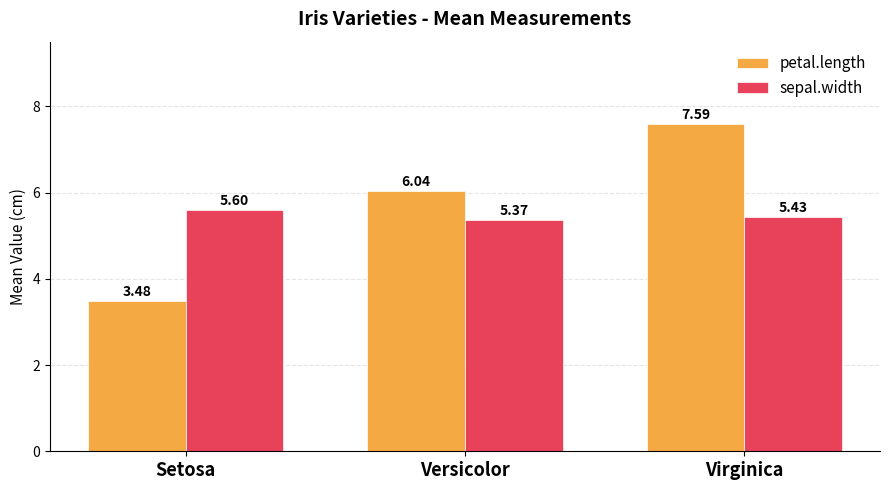

List the series in order of their overall mean, highest first.

petal.length, sepal.width